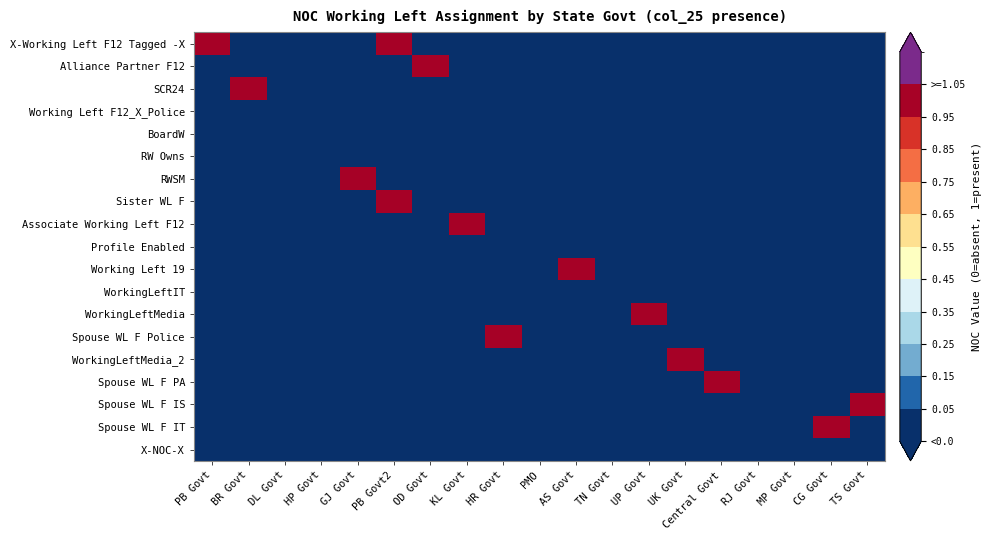

What is the greatest value displayed?

1